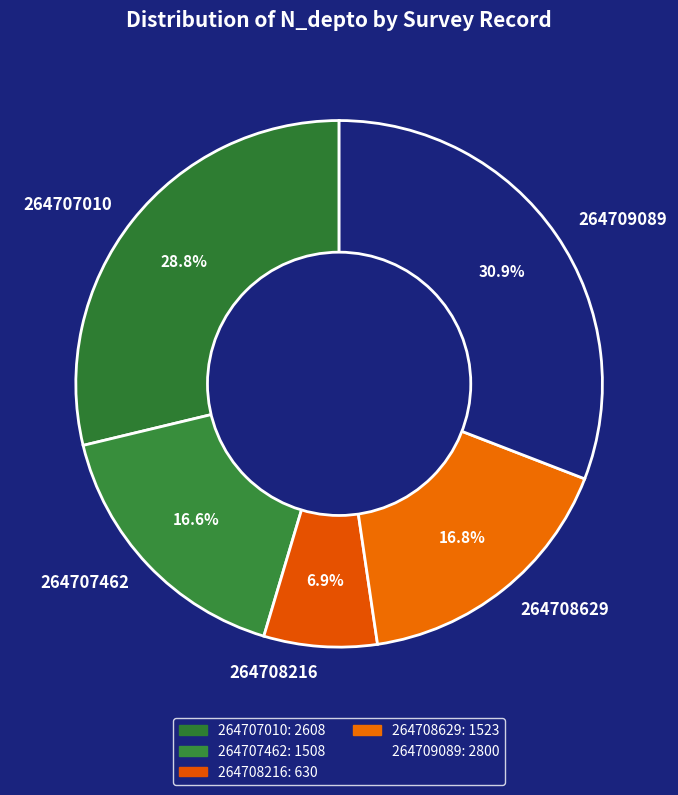

Which category has the biggest portion of the pie?

264709089